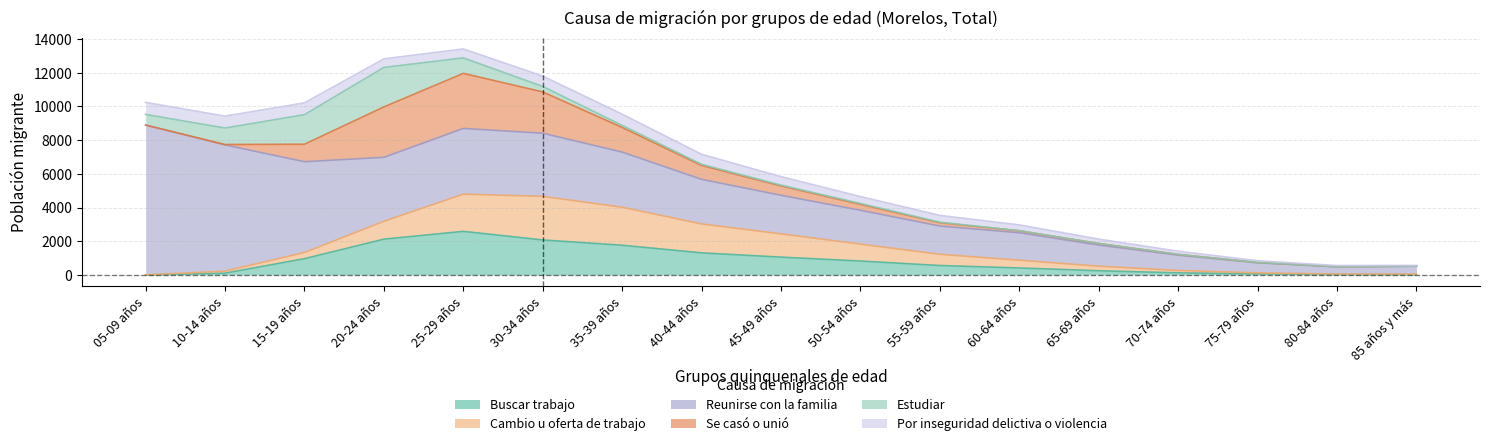

True or false: Se casó o unió and Estudiar cross at least once.

True